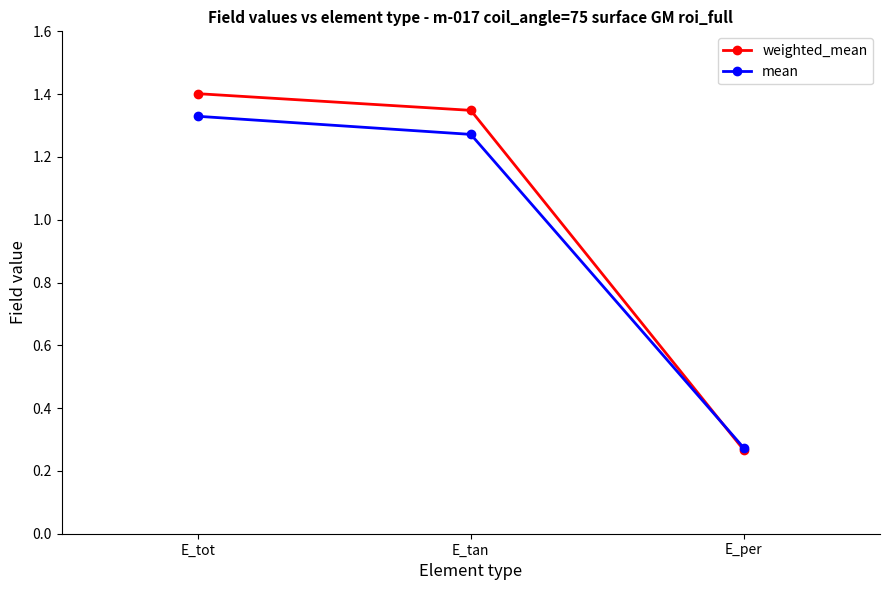

What is the difference between the weighted_mean values at E_per and E_tan?

1.1